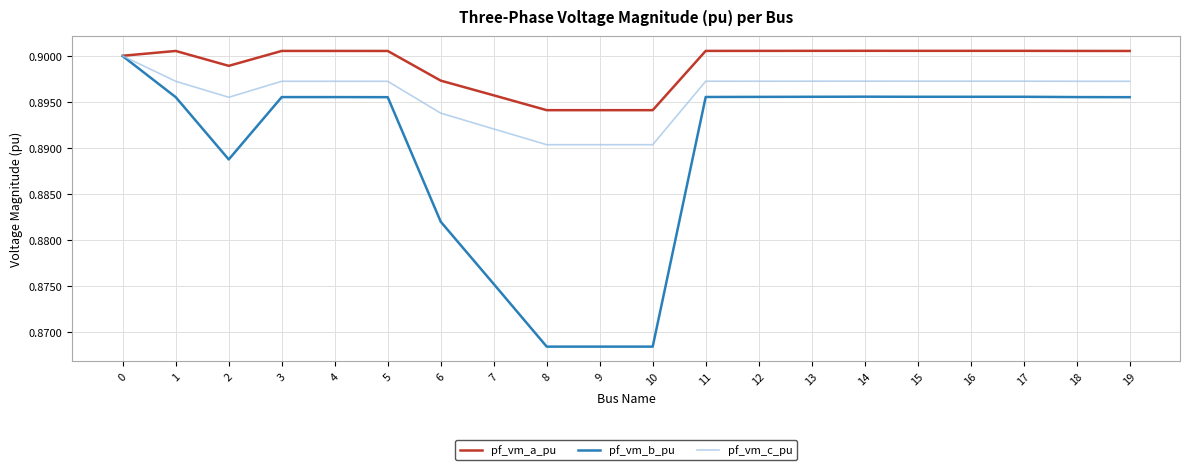

Rank the series at 11 from highest to lowest value.

pf_vm_a_pu, pf_vm_c_pu, pf_vm_b_pu